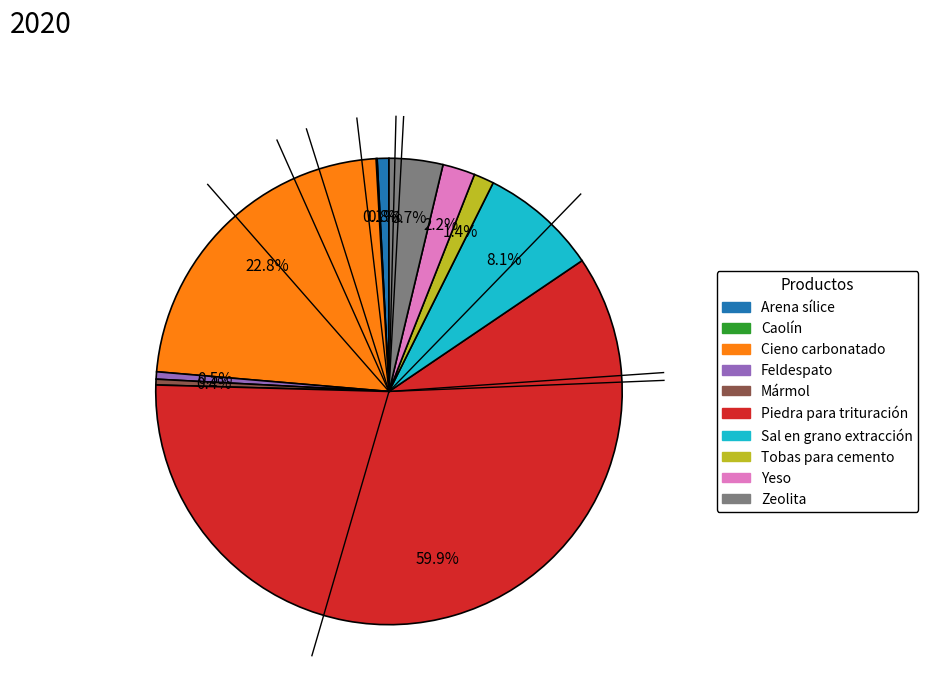

True or false: Arena sílice accounts for 11% of the total.

False